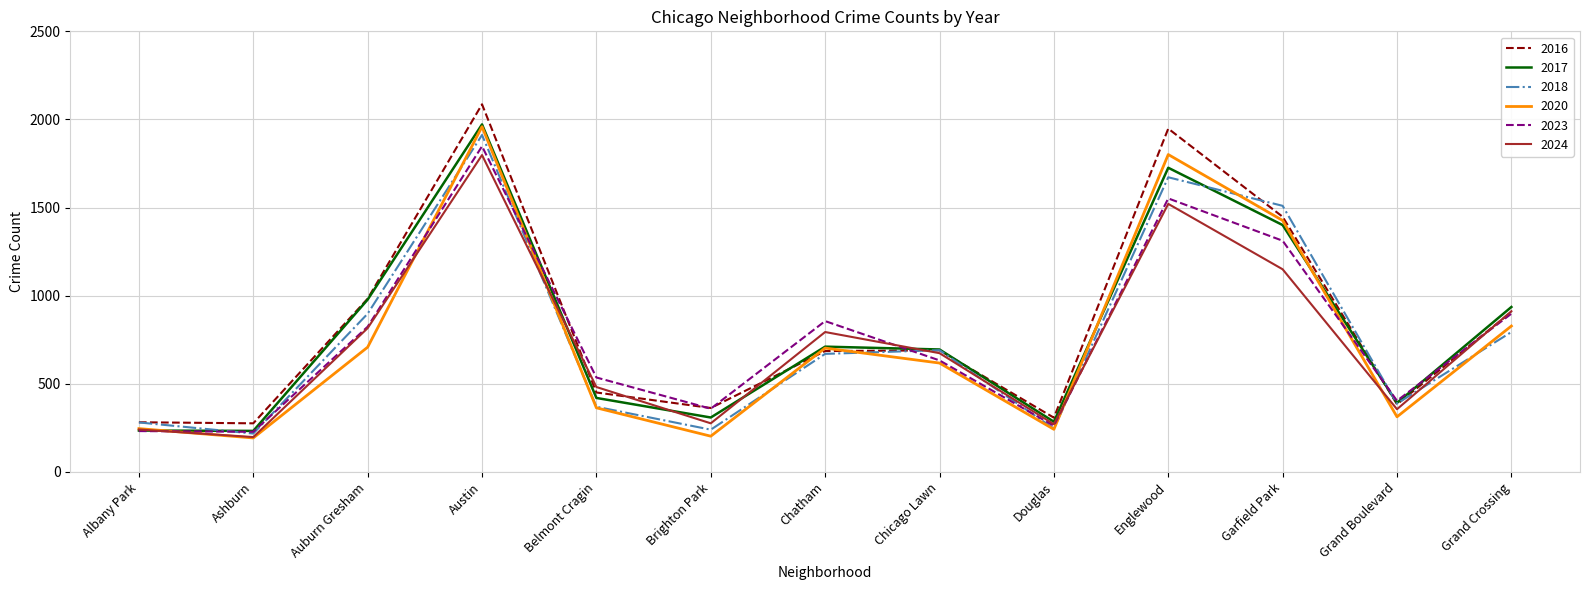

At which category is the sum across all series the highest?

Austin